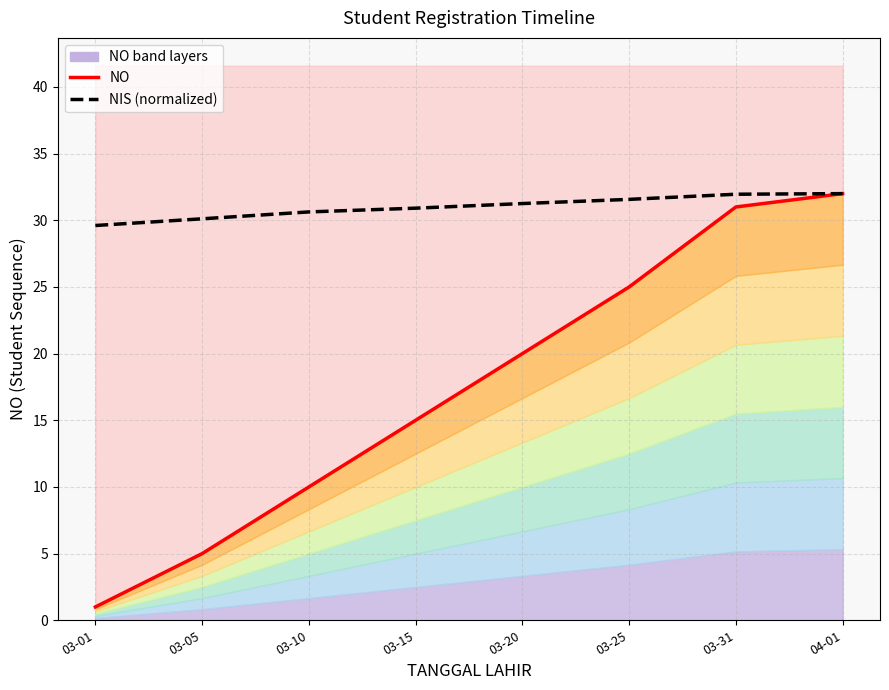

Reading right to left, extract all data points from this chart.

NO: 04-01=32.0	03-31=31.0	03-25=25.0	03-20=20.0	03-15=15.0	03-10=10.0	03-05=5.0	03-01=1.0
NIS (normalized): 04-01=32.0	03-31=32.0	03-25=31.6	03-20=31.3	03-15=30.9	03-10=30.6	03-05=30.1	03-01=29.6